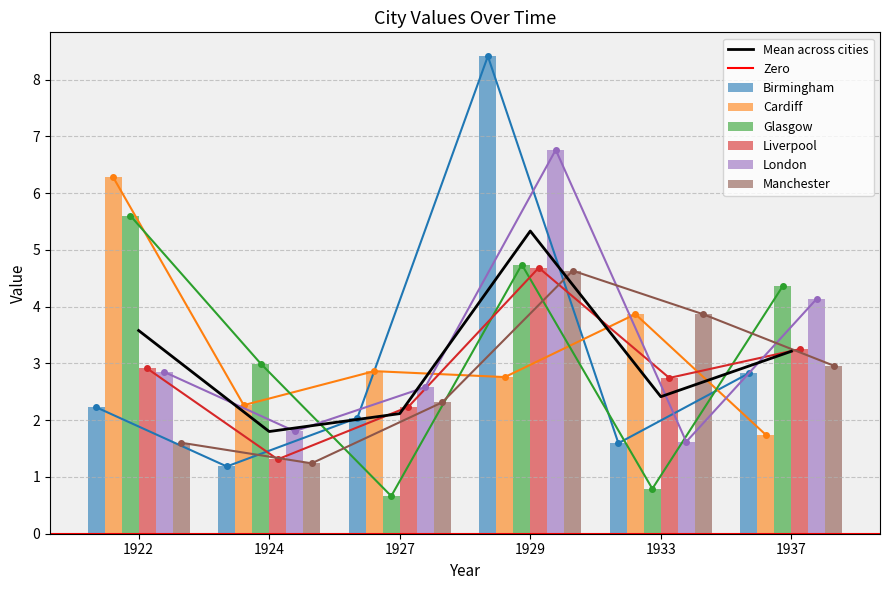

Where does the Glasgow series first go above 4?

1922